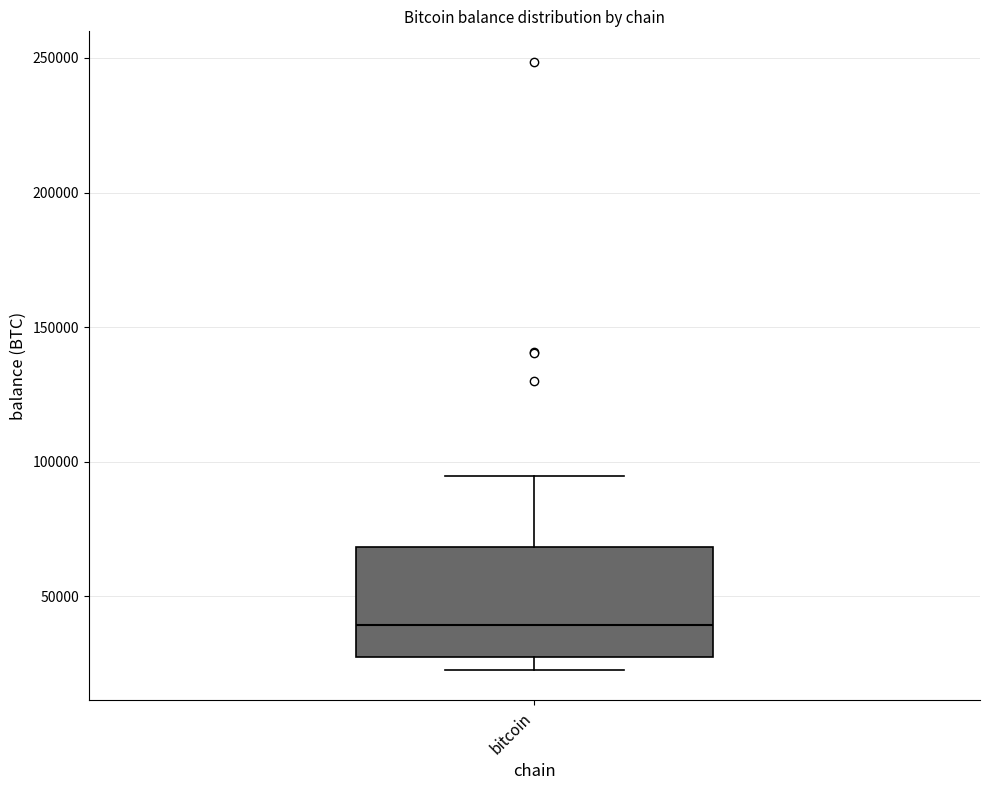

Transcribe this box plot: give where the median line is, the range the box spans, and where the two whiskers end, as read against the y-axis. The values are not printed on the chart, so give them approximately, as read against the axis.

median 40000, box 25000 to 70000, whiskers 25000 (just below the box's lower edge) to 95000